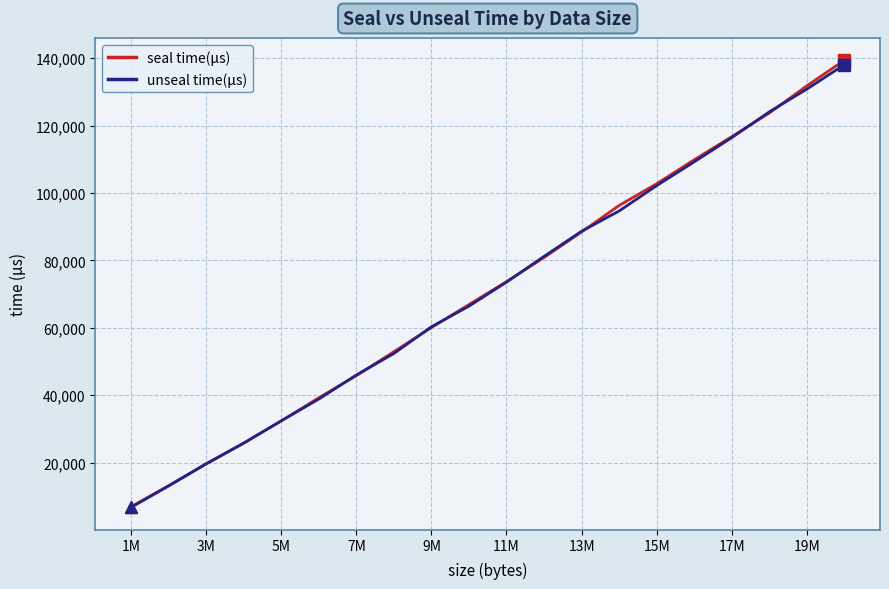

Reading left to right, extract all data points from this chart.

seal time(μs): 6914	13148	19585	25780	32354	39222	45787	52904	60058	66893	73683	80849	88436	96289	102733	109841	116711	123715	131784	139383
unseal time(μs): 6715	13069	19662	25772	32394	38847	45991	52366	60294	66416	73546	81189	88634	94647	102173	109235	116417	124061	130814	138058